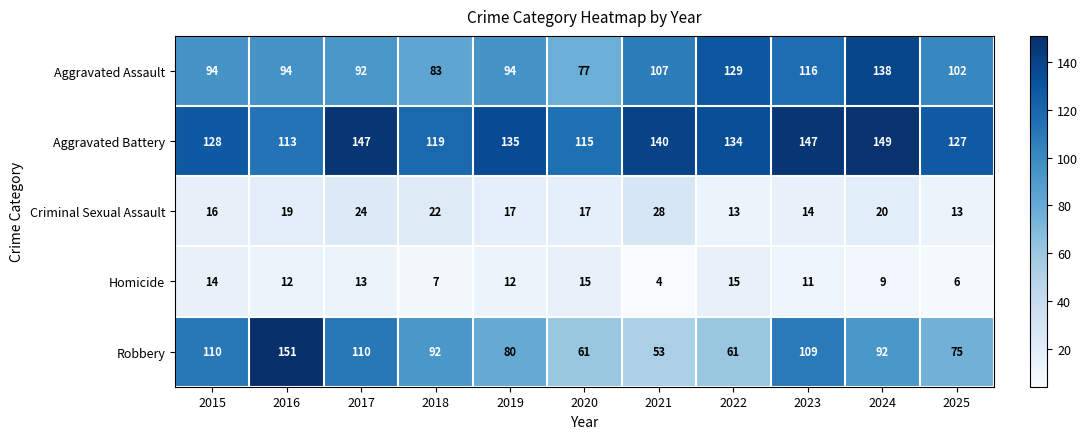

Which category has the lowest value across all series?

2021